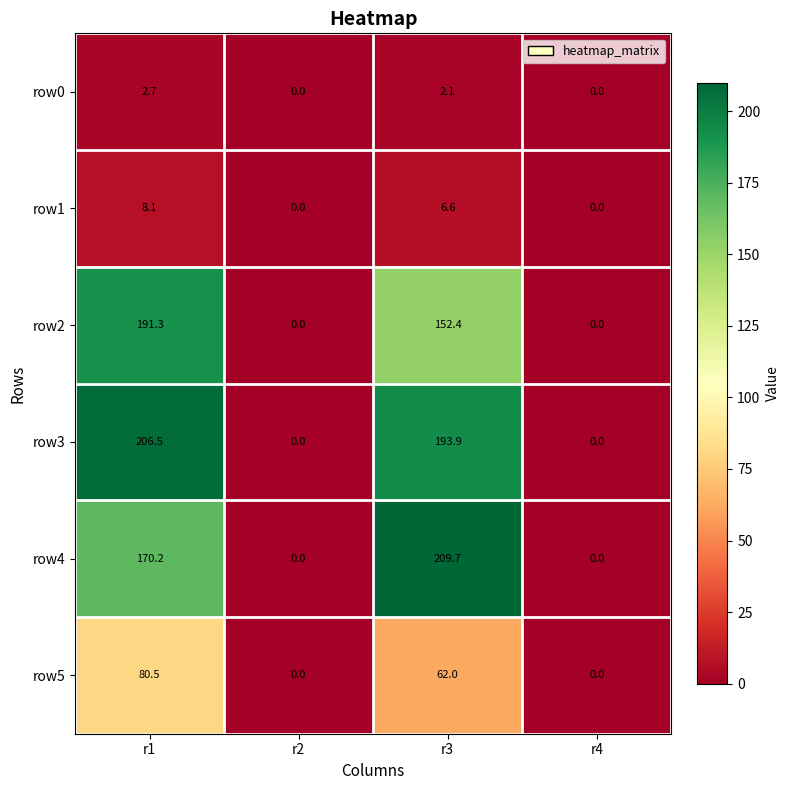

Count the number of categories in the chart.

4